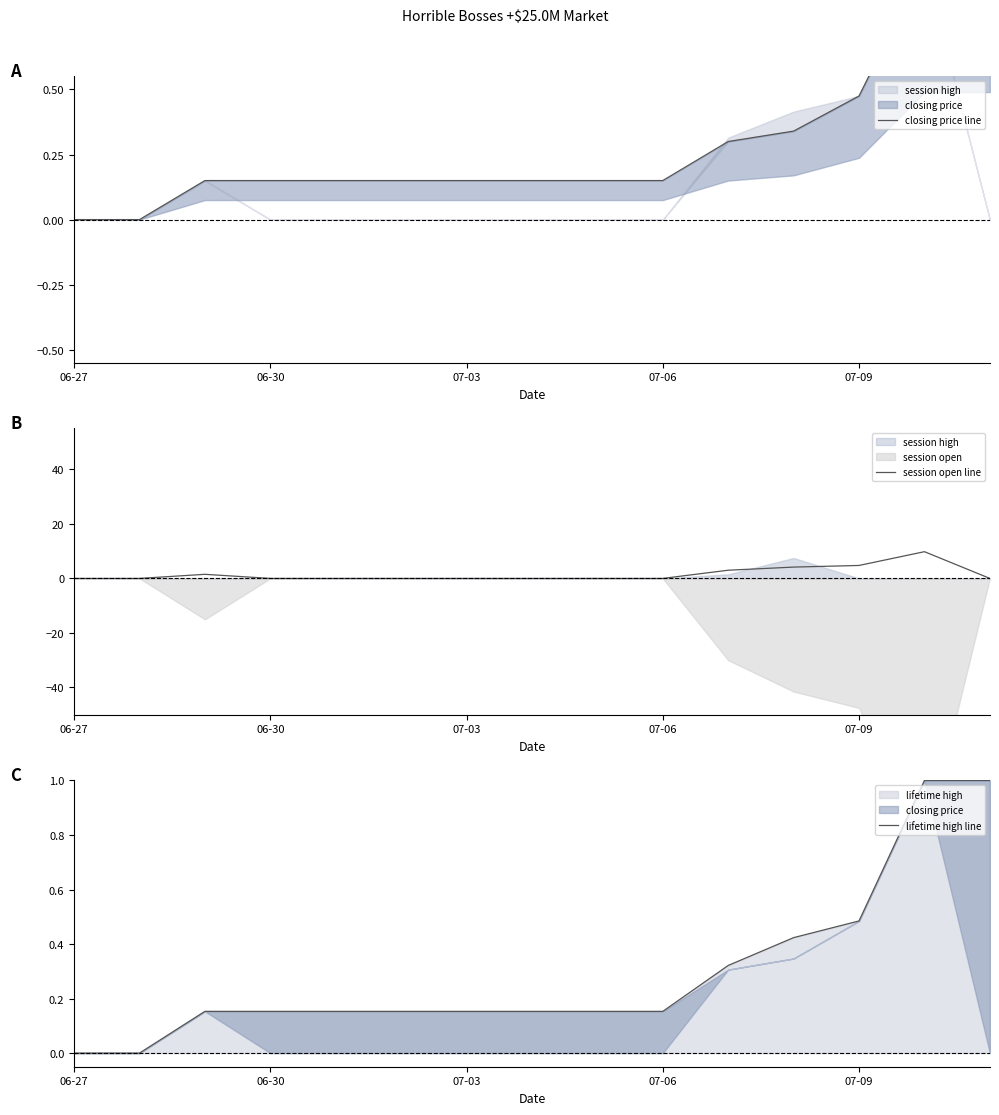

At 13, list the series in order from largest to smallest.

session open line, lifetime high line, closing price line